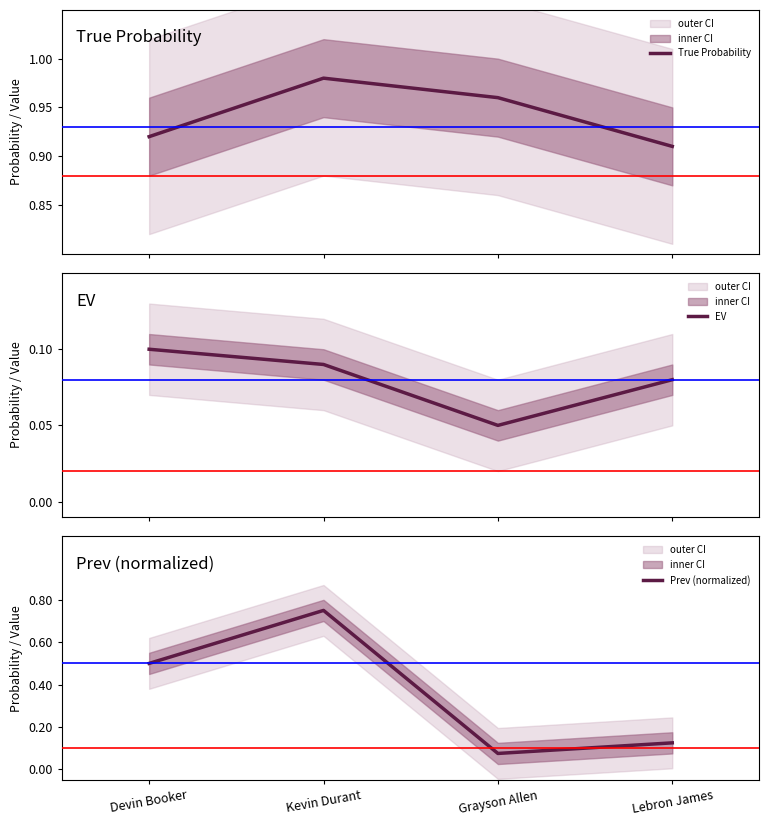

What is the minimum value shown in the chart?

0.1